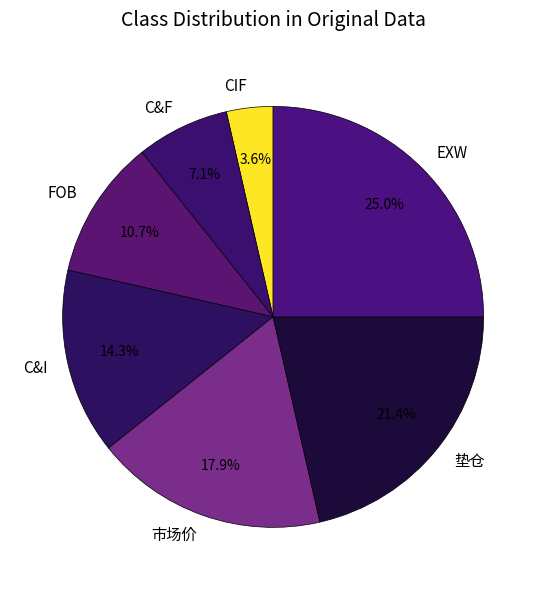

Does C&I represent more than half of the total?

No